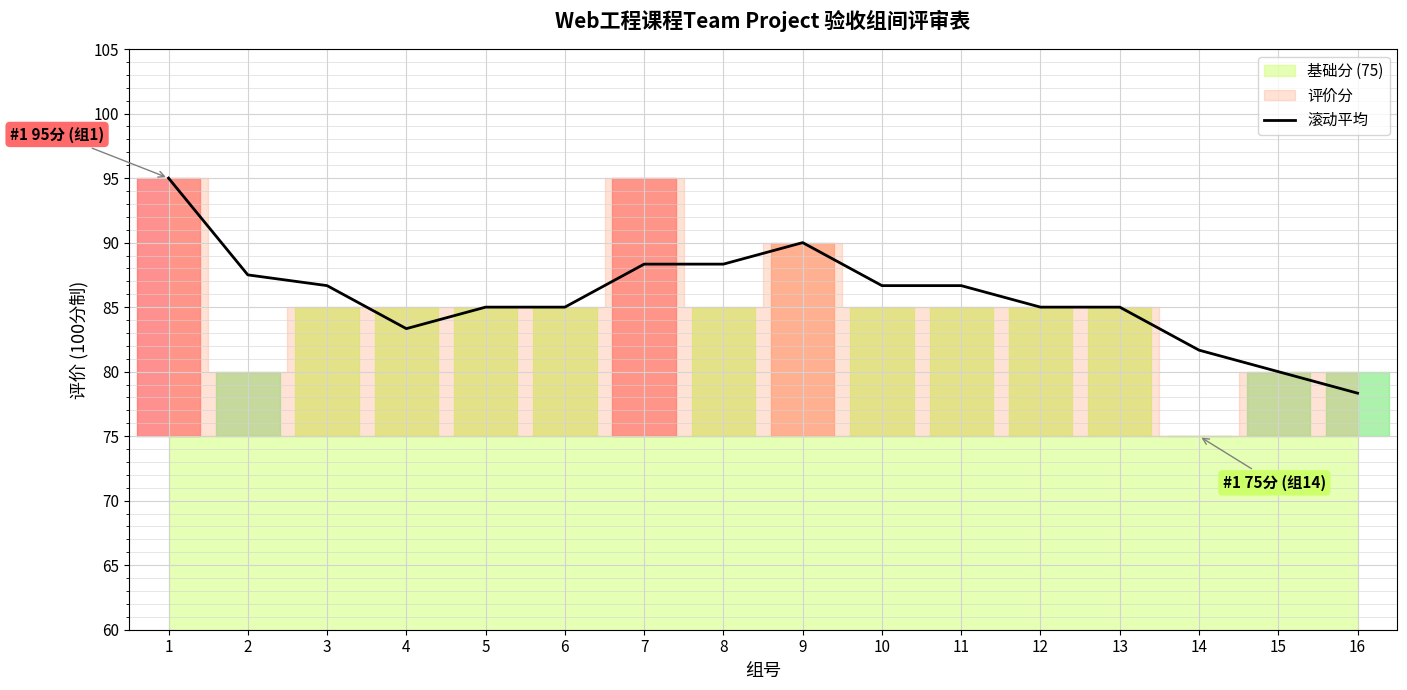

How many interior local peaks (higher than both neighbors) does the data have?

1